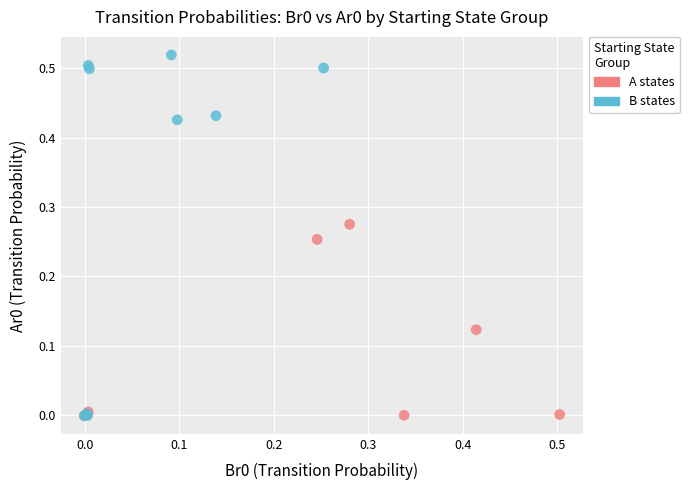

Which series reaches the maximum Y coordinate?

B states